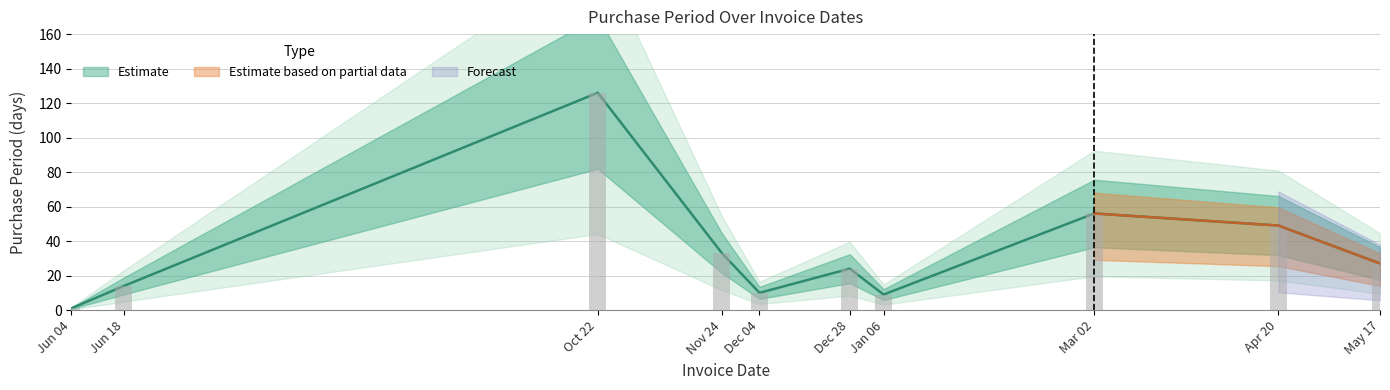

What is the greatest value displayed?

126